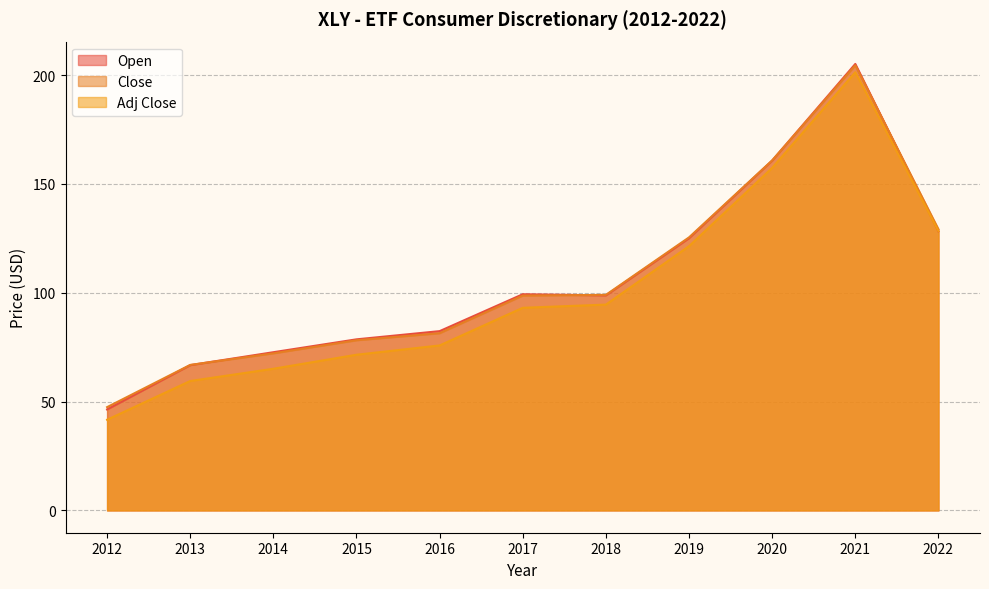

Reading left to right, extract all data points from this chart.

Open: 46.4	66.7	72.7	78.6	82.3	99.3	98.8	125.0	160.7	205.1	128.2
Close: 47.4	66.8	72.2	78.2	81.4	98.7	99.0	125.4	160.8	204.4	129.2
Adj Close: 41.6	59.4	65.1	71.5	75.8	93.1	94.5	121.4	157.3	201.3	128.3